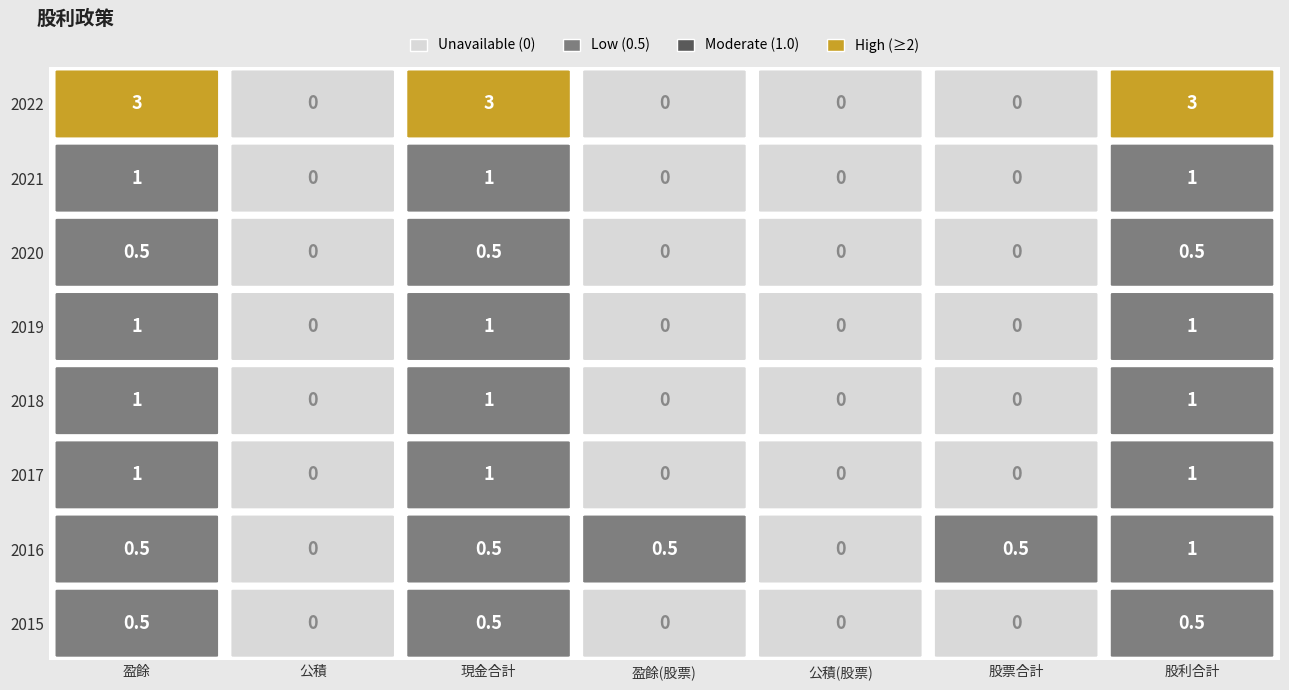

Reading left to right, list all the values displayed in this chart.

2022: 0=3.0	1=0.0	2=3.0	3=0.0	4=0.0	5=0.0	6=3.0
2021: 0=1.0	1=0.0	2=1.0	3=0.0	4=0.0	5=0.0	6=1.0
2020: 0=0.5	1=0.0	2=0.5	3=0.0	4=0.0	5=0.0	6=0.5
2019: 0=1.0	1=0.0	2=1.0	3=0.0	4=0.0	5=0.0	6=1.0
2018: 0=1.0	1=0.0	2=1.0	3=0.0	4=0.0	5=0.0	6=1.0
2017: 0=1.0	1=0.0	2=1.0	3=0.0	4=0.0	5=0.0	6=1.0
2016: 0=0.5	1=0.0	2=0.5	3=0.5	4=0.0	5=0.5	6=1.0
2015: 0=0.5	1=0.0	2=0.5	3=0.0	4=0.0	5=0.0	6=0.5